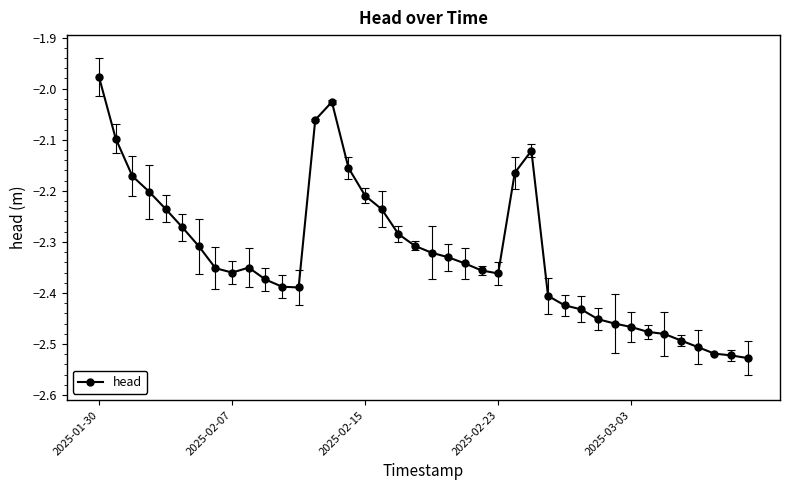

How many lines are shown in the chart?

1